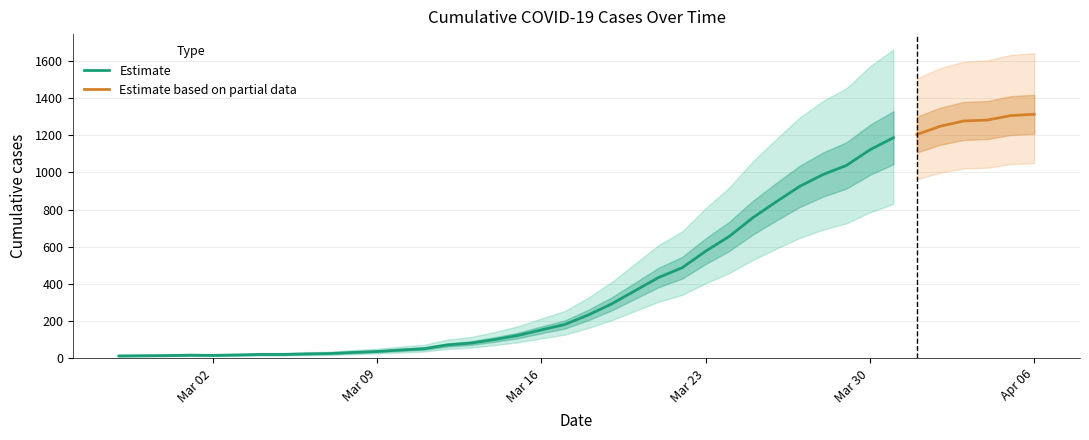

The value at 2 is 15. True or false?

True